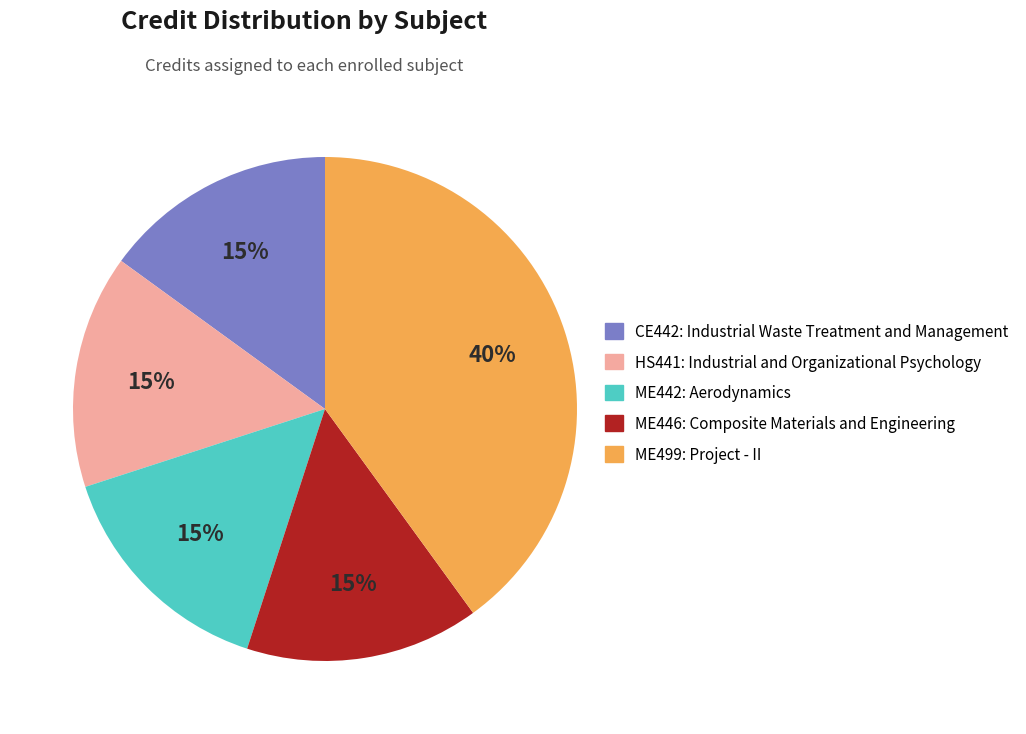

To the nearest percent, what is the average slice percentage?

20%